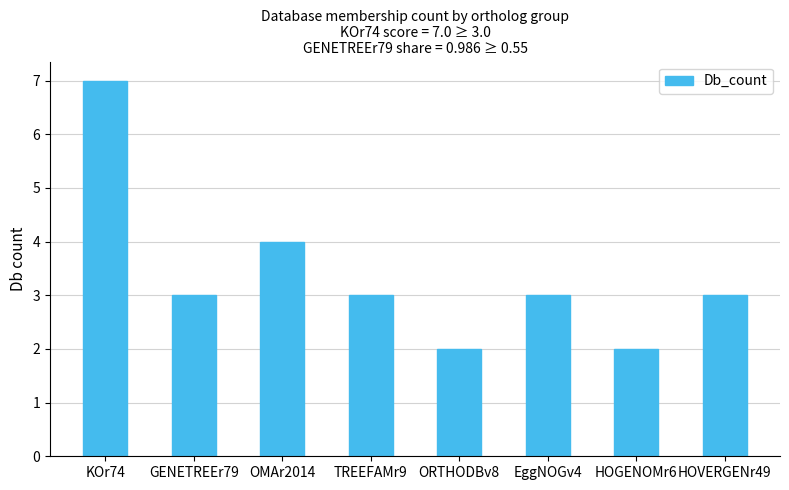

True or false: the data shows 3 at TREEFAMr9.

True